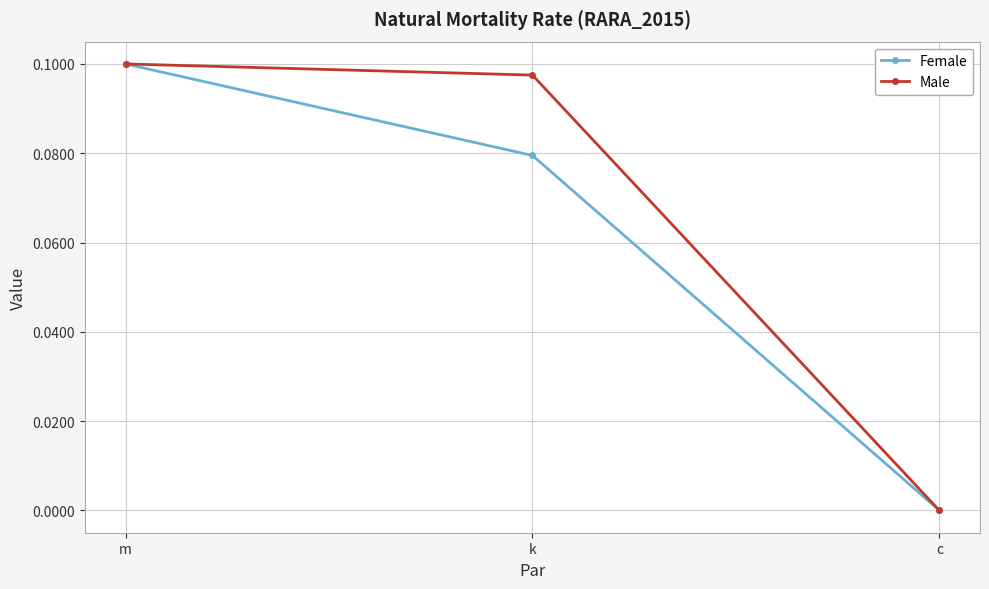

True or false: Male has a value of 0.1 at k.

True